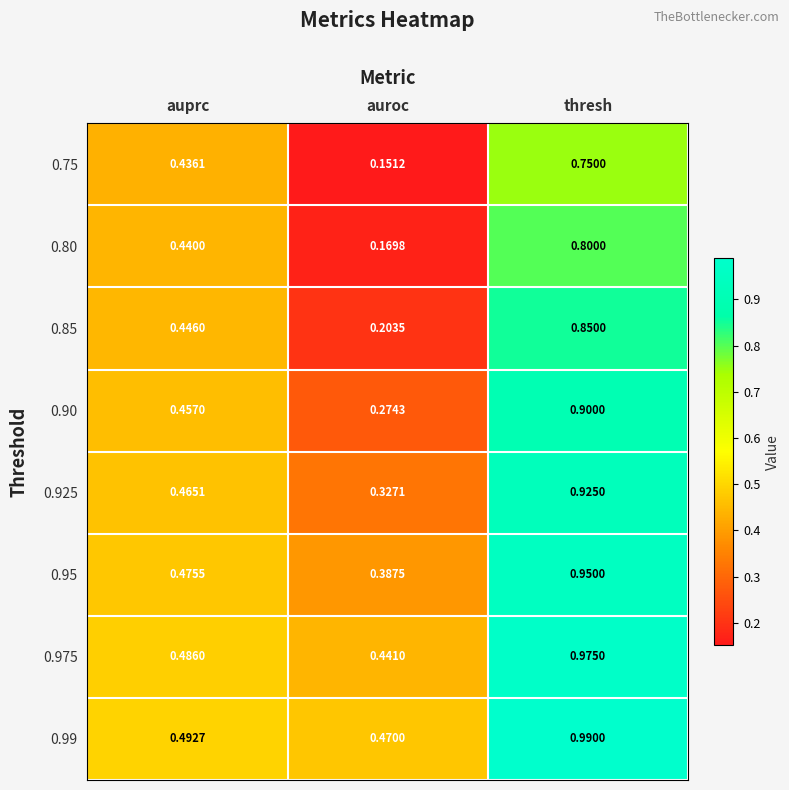

At which category is the sum across all series the highest?

thresh